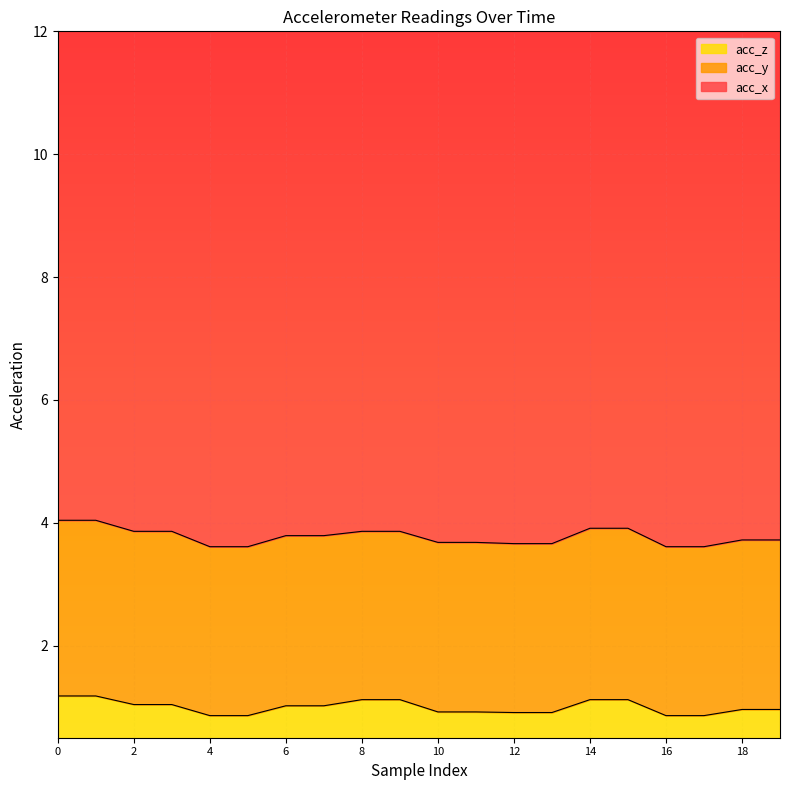

The acc_y series shows 2.8 at 10. True or false?

True